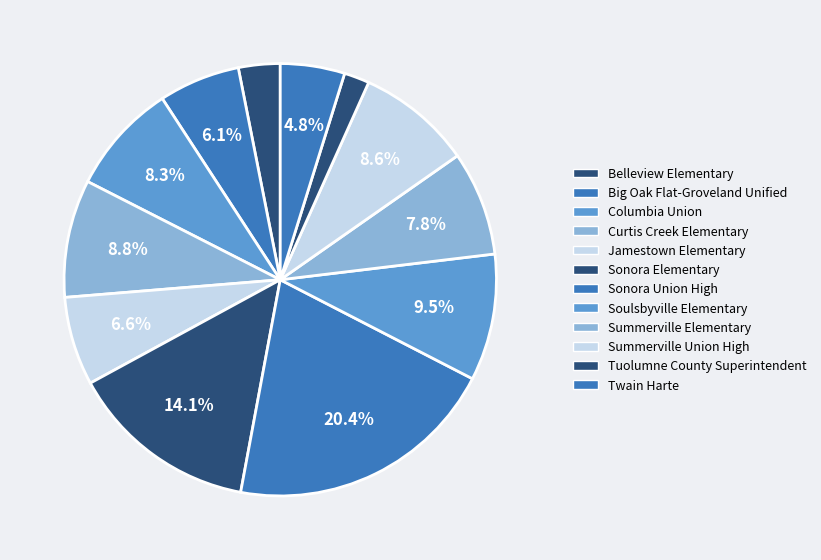

To the nearest percent, what portion does Sonora Union High represent?

20%